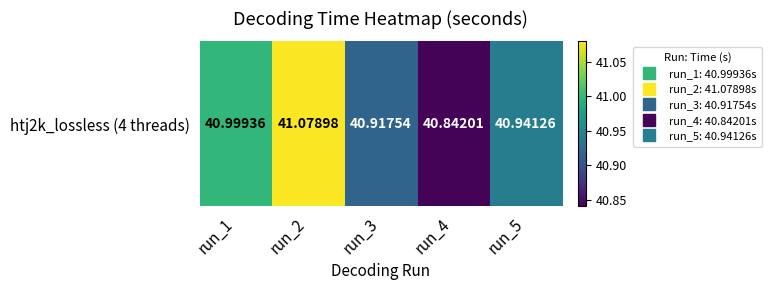

Rank the categories by value from highest to lowest.

run_2, run_1, run_5, run_3, run_4